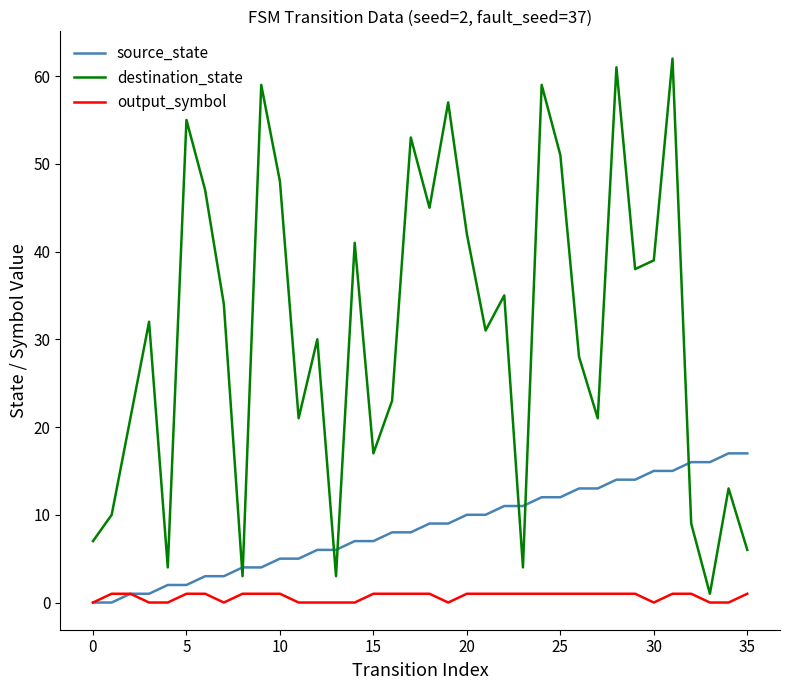

Rank the series by their average value, from lowest to highest.

output_symbol, source_state, destination_state